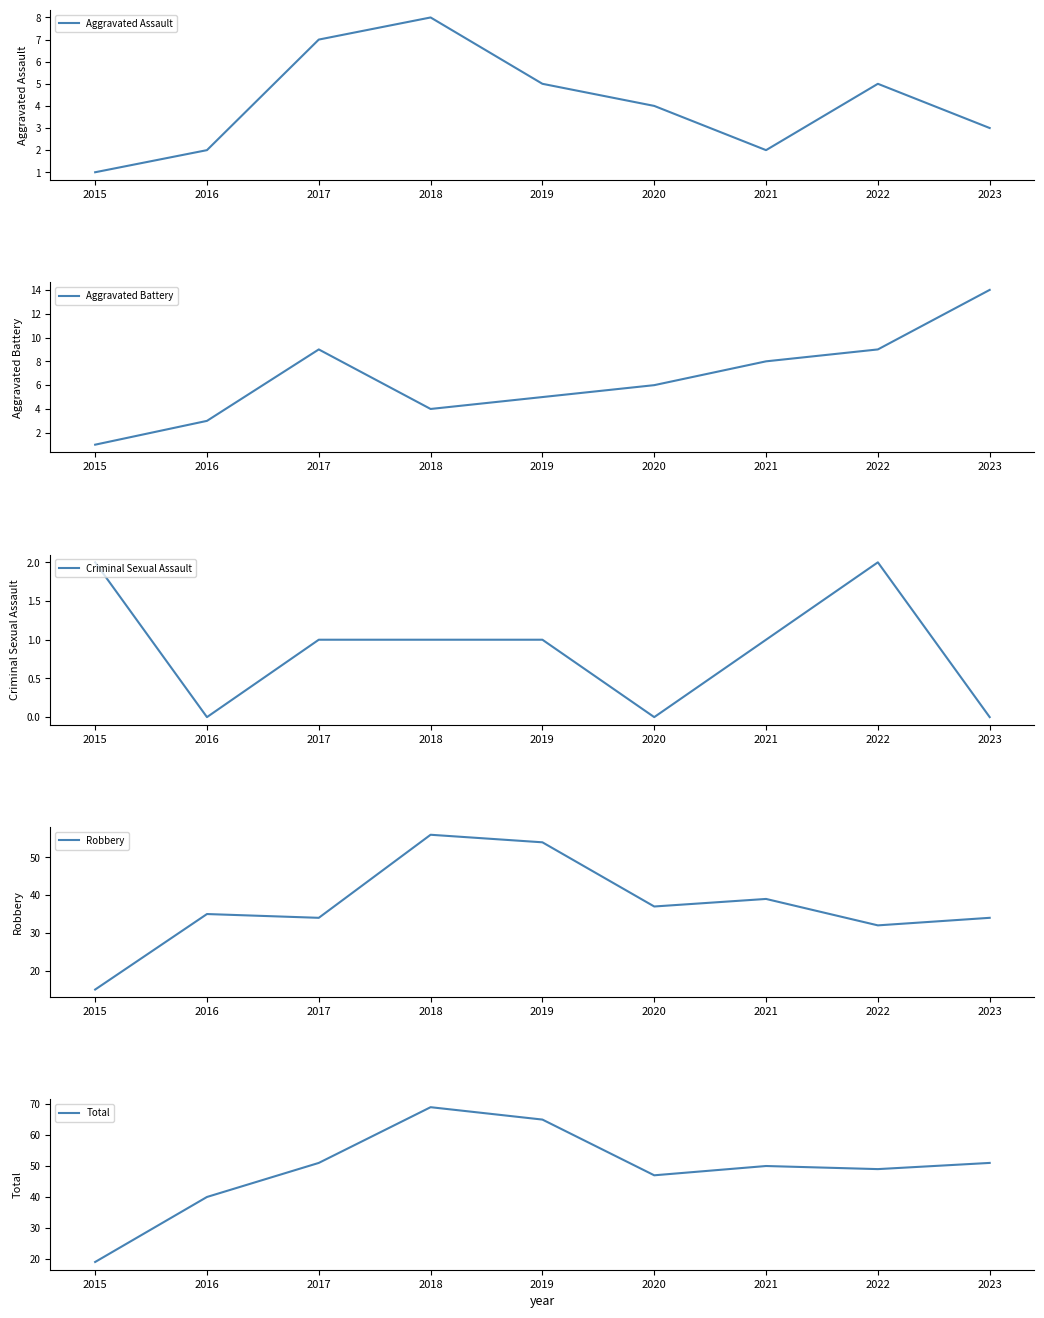

How many distinct data groups are displayed?

5